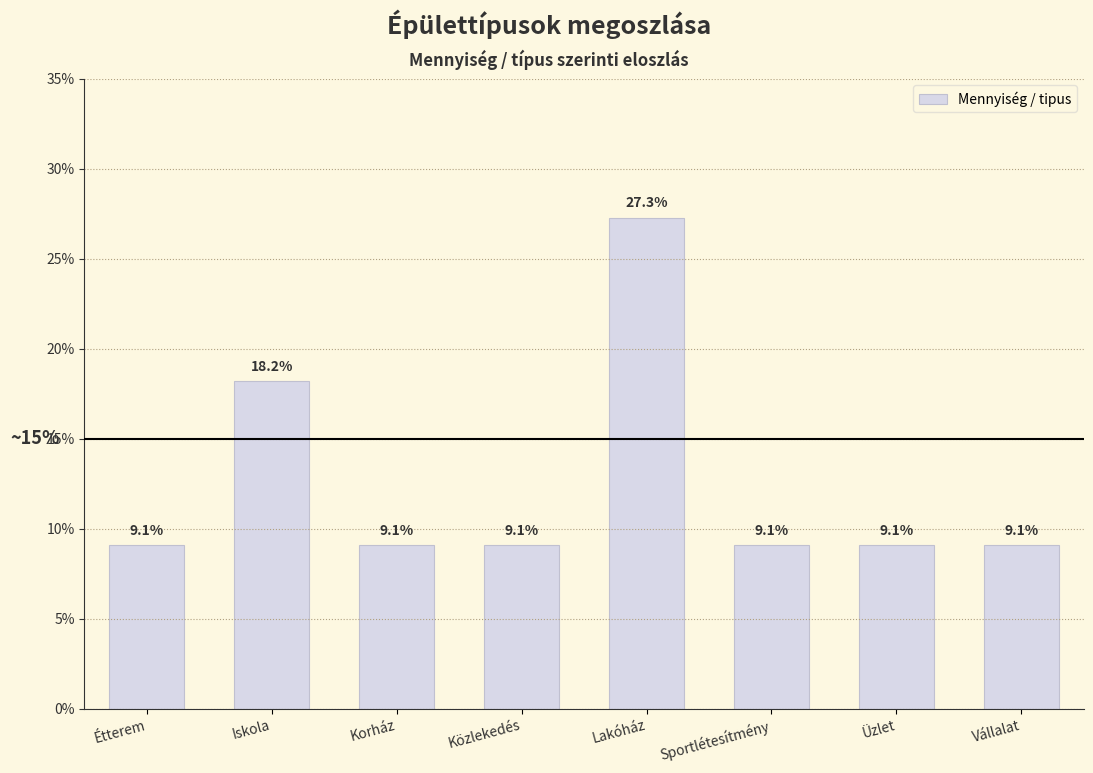

Does the chart contain any negative values?

No